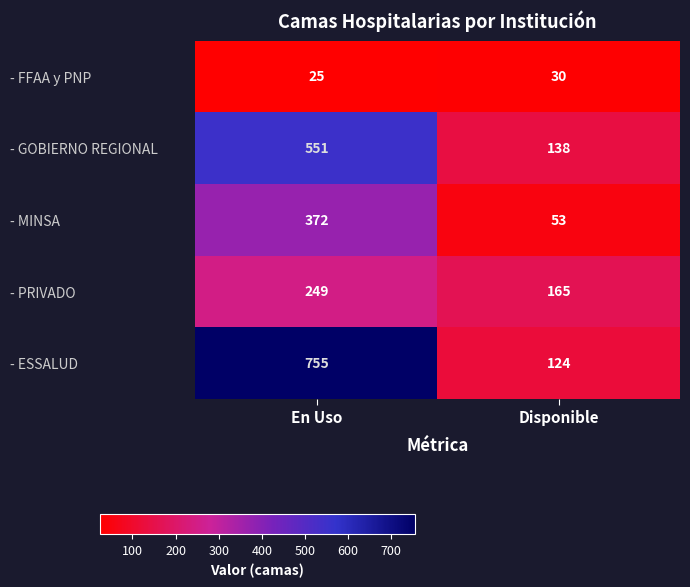

At which label is - MINSA closest to 212?

Disponible